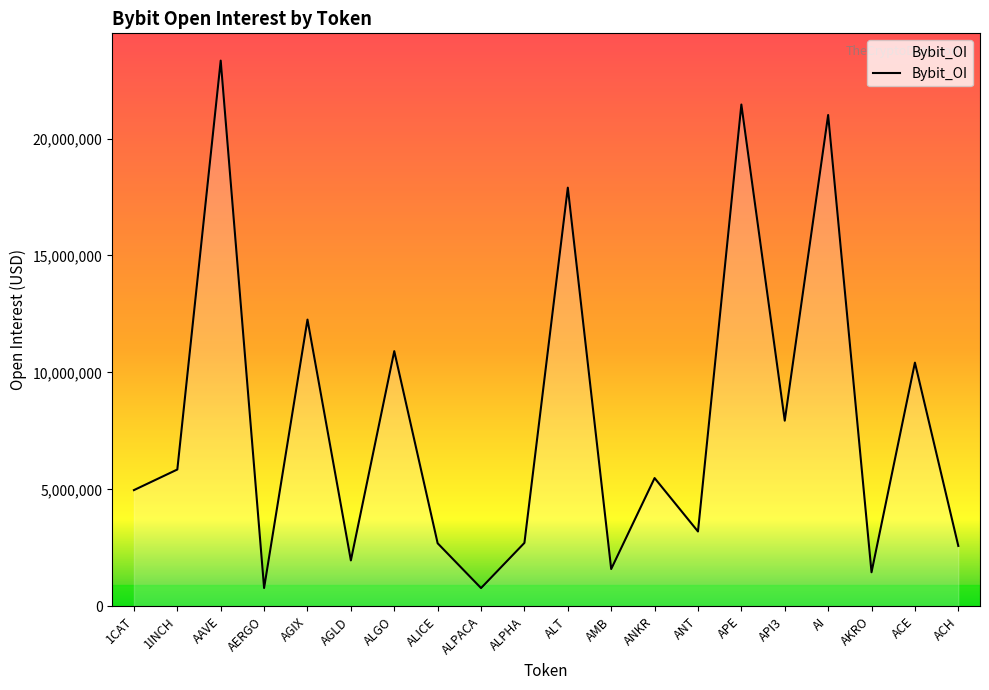

Does the chart display data point markers on the line(s)?

No